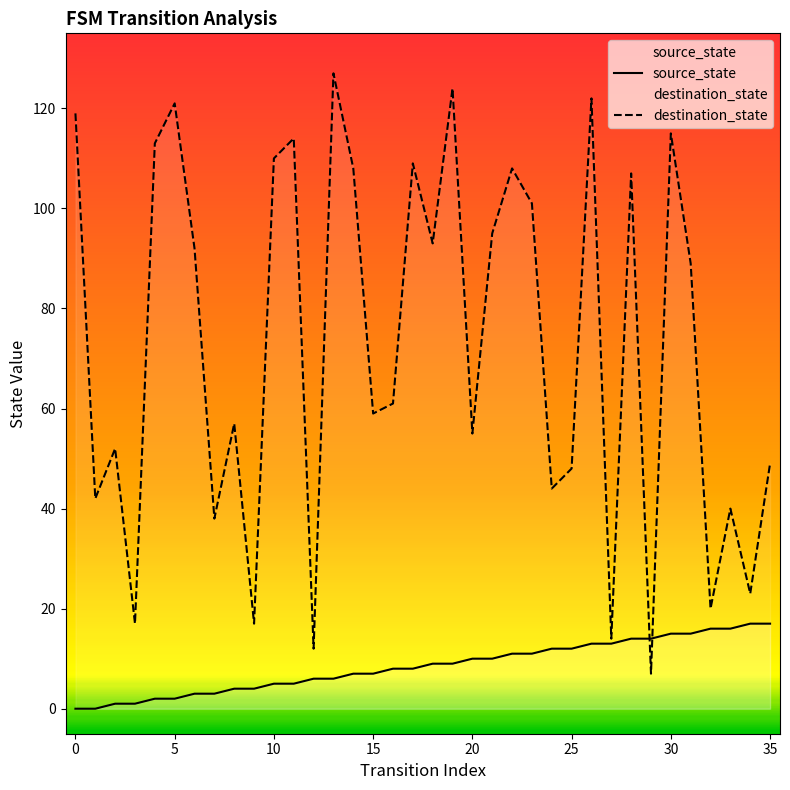

What is the difference between the destination_state values at 3 and 33?

23